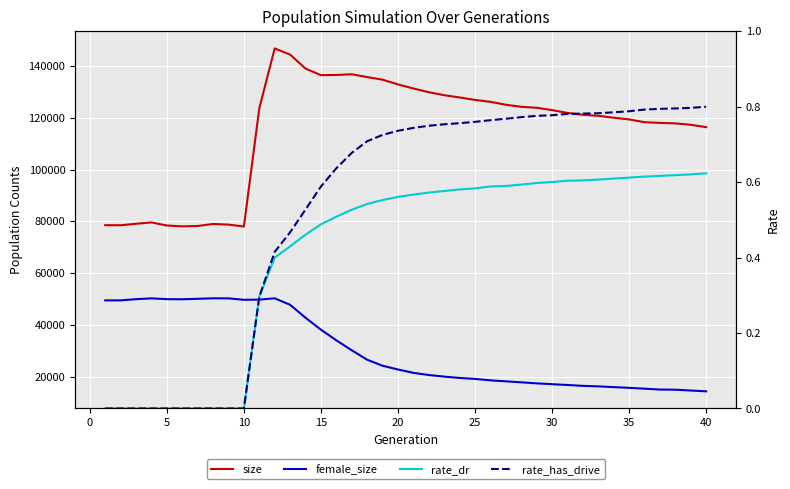

True or false: size and rate_has_drive cross at least once.

False